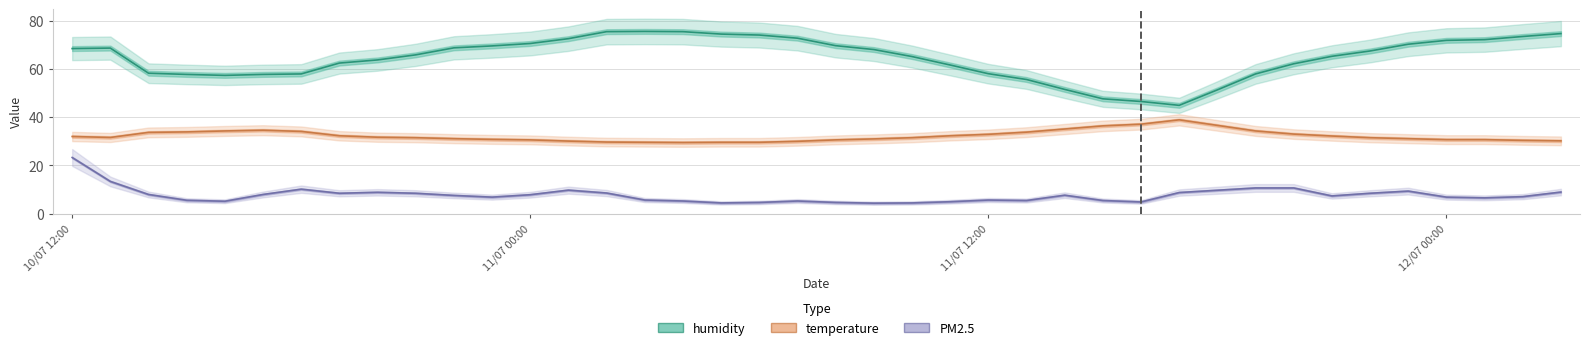

What is the difference between the maximum and minimum values in the temperature series?

9.4